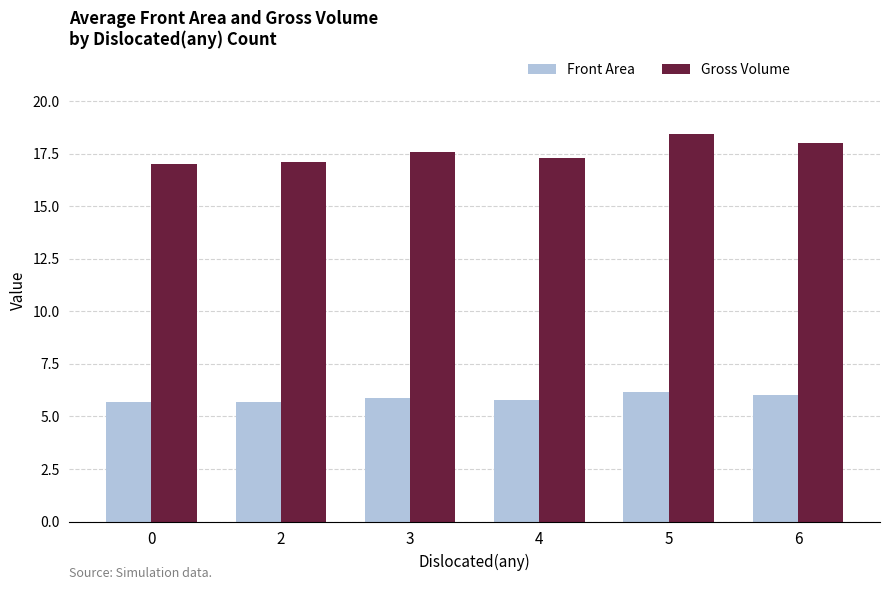

At 3, list the series in order from smallest to largest.

Front Area, Gross Volume